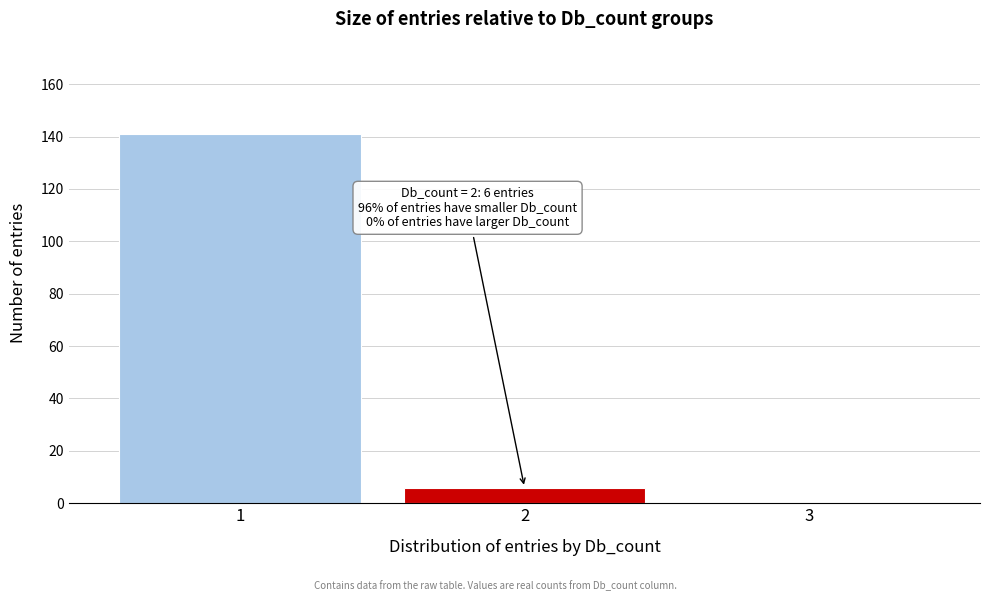

Which range on the x-axis has the tallest bar?

0.5 to 1.5